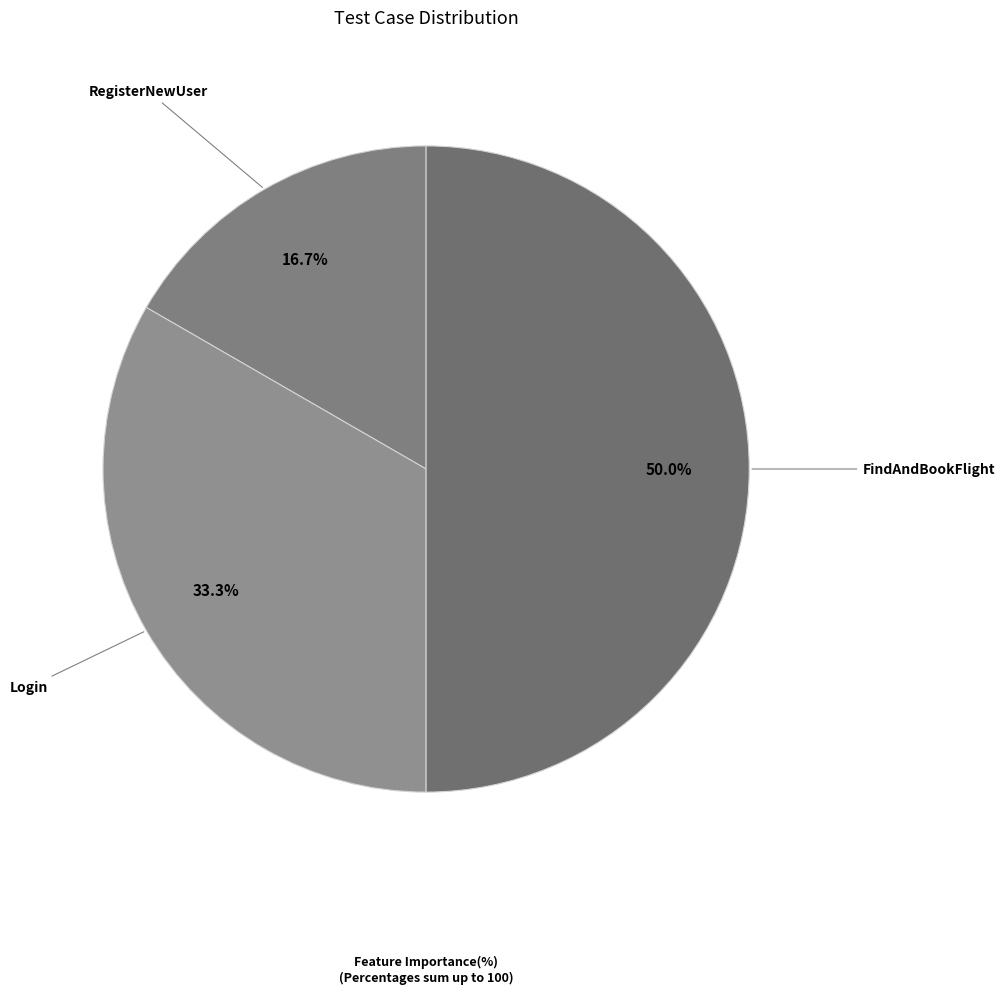

What is the ratio of the value at Login to the value at FindAndBookFlight?

0.7